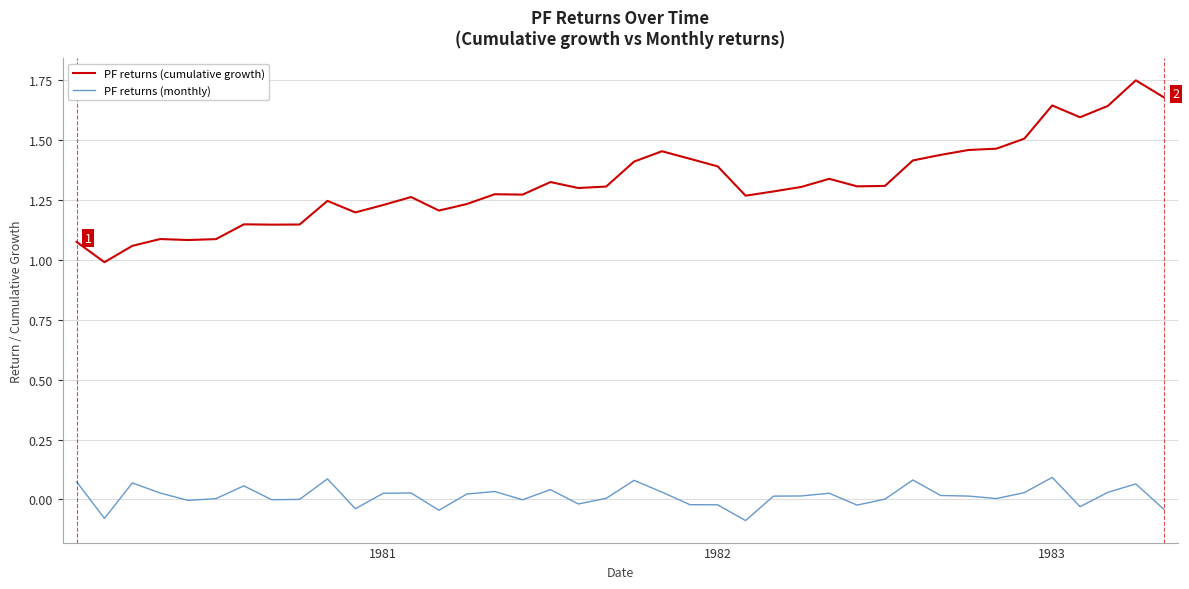

Rank the series by their maximum value, from highest to lowest.

PF returns (cumulative growth), PF returns (monthly)